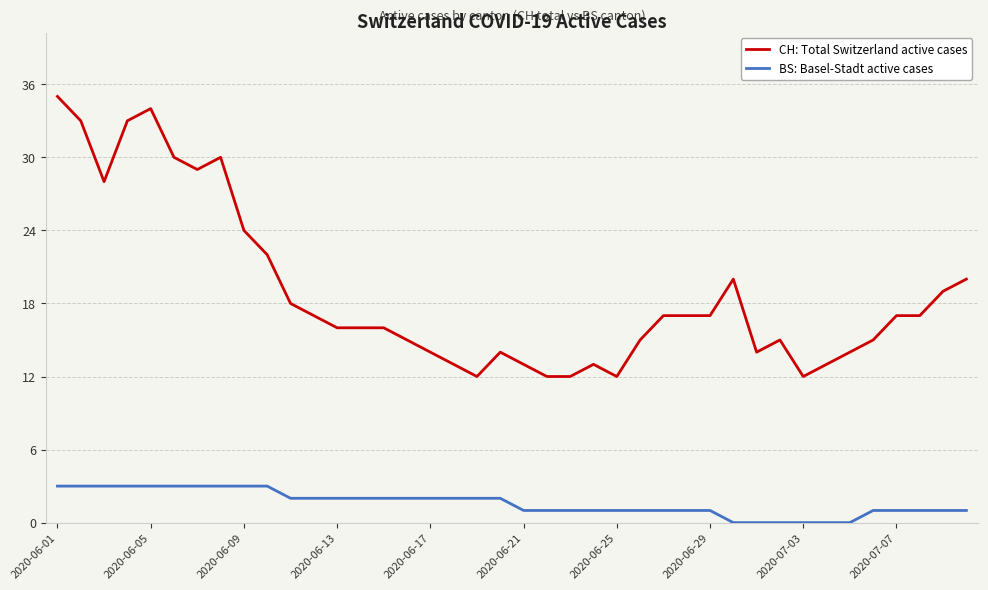

What is the maximum value shown in the chart?

35